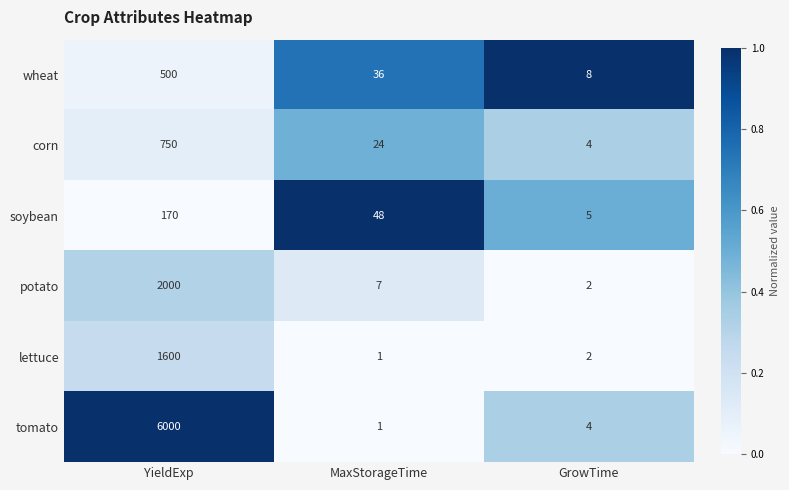

Which label corresponds to the smallest value in the chart?

MaxStorageTime